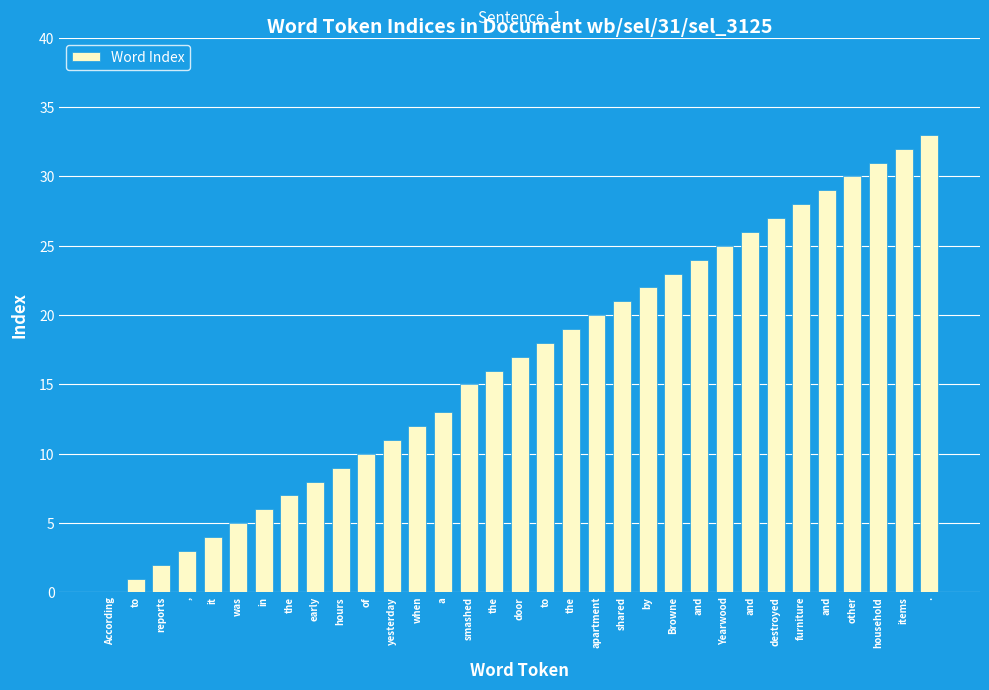

Count the number of data series in this chart.

1